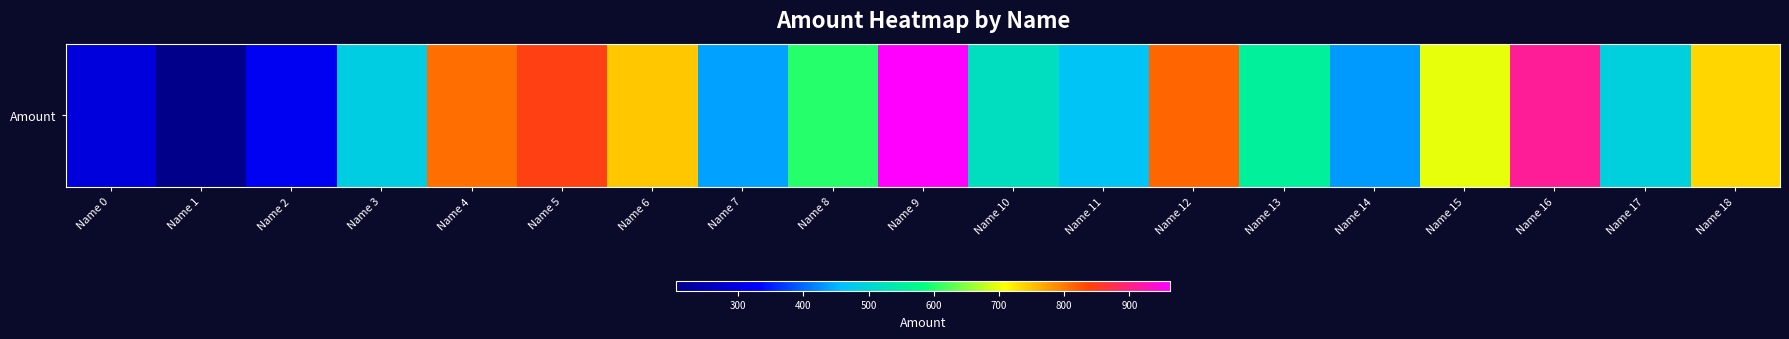

What is the change in value from Name 8 to Name 13?

-48